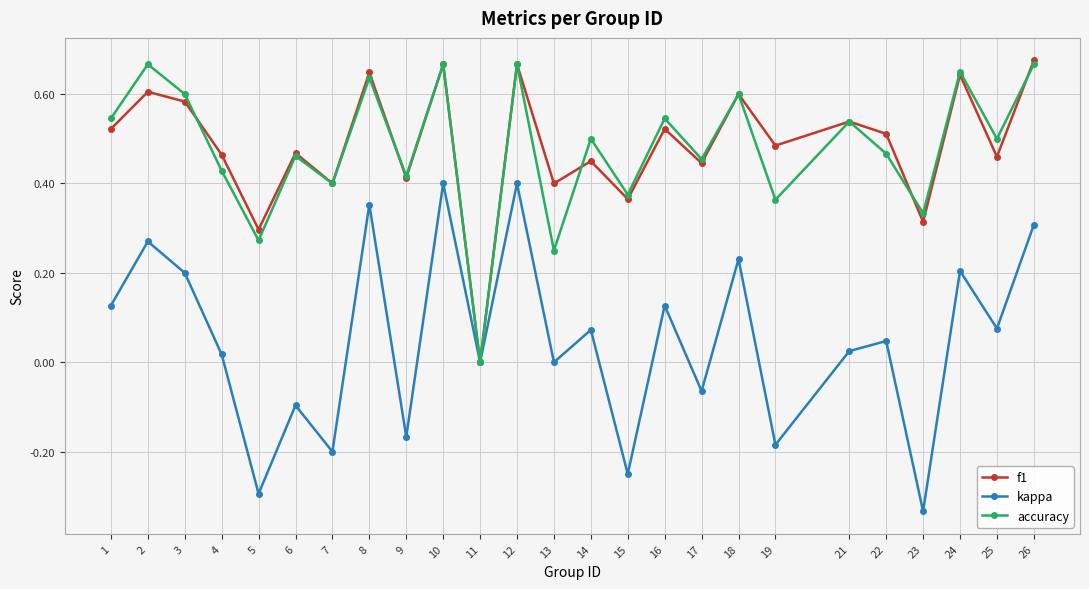

Which series changed the most between 12 and 14?

kappa